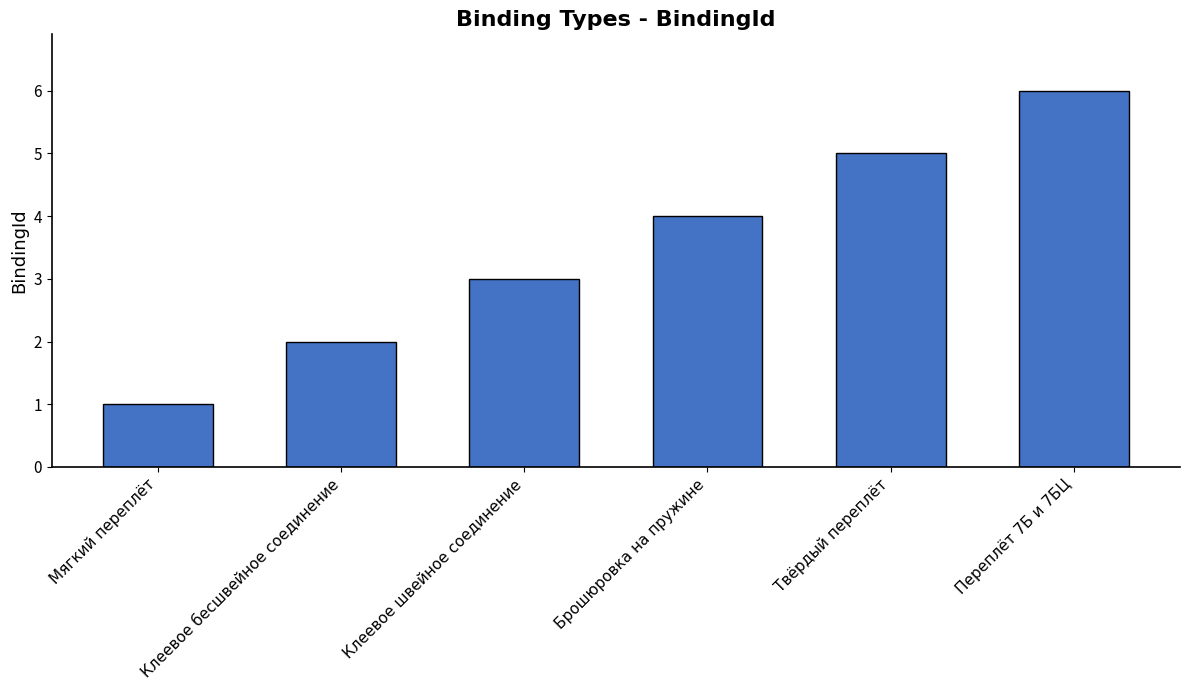

How many data points are less than 4?

3